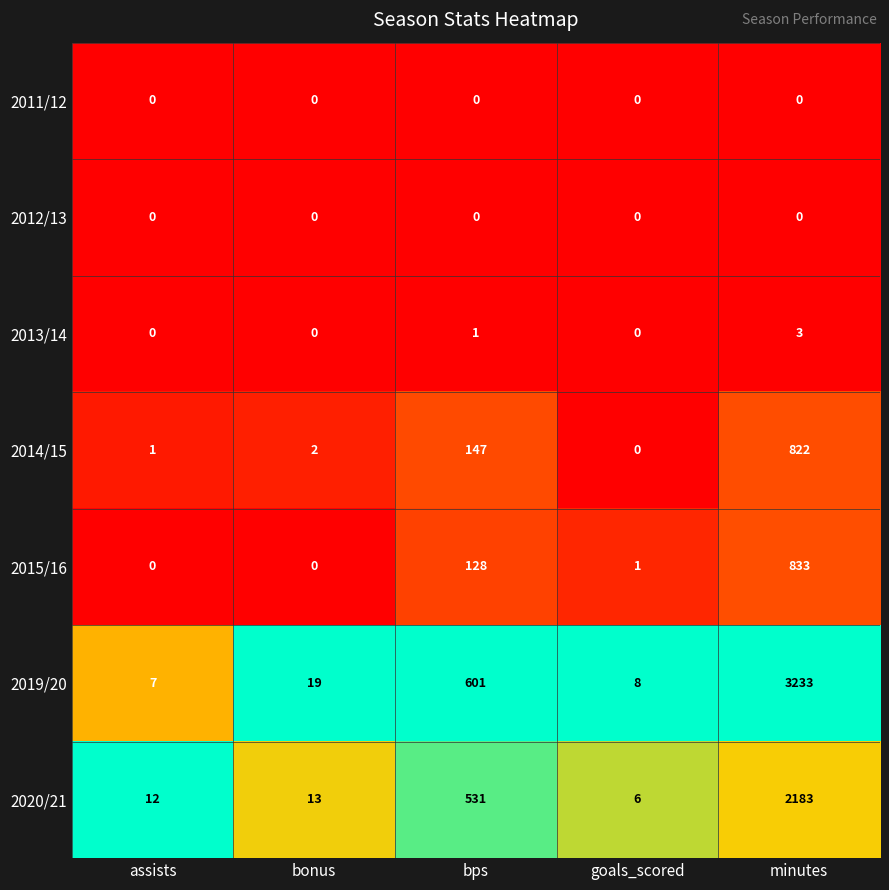

Which series has the widest spread of values?

2019/20